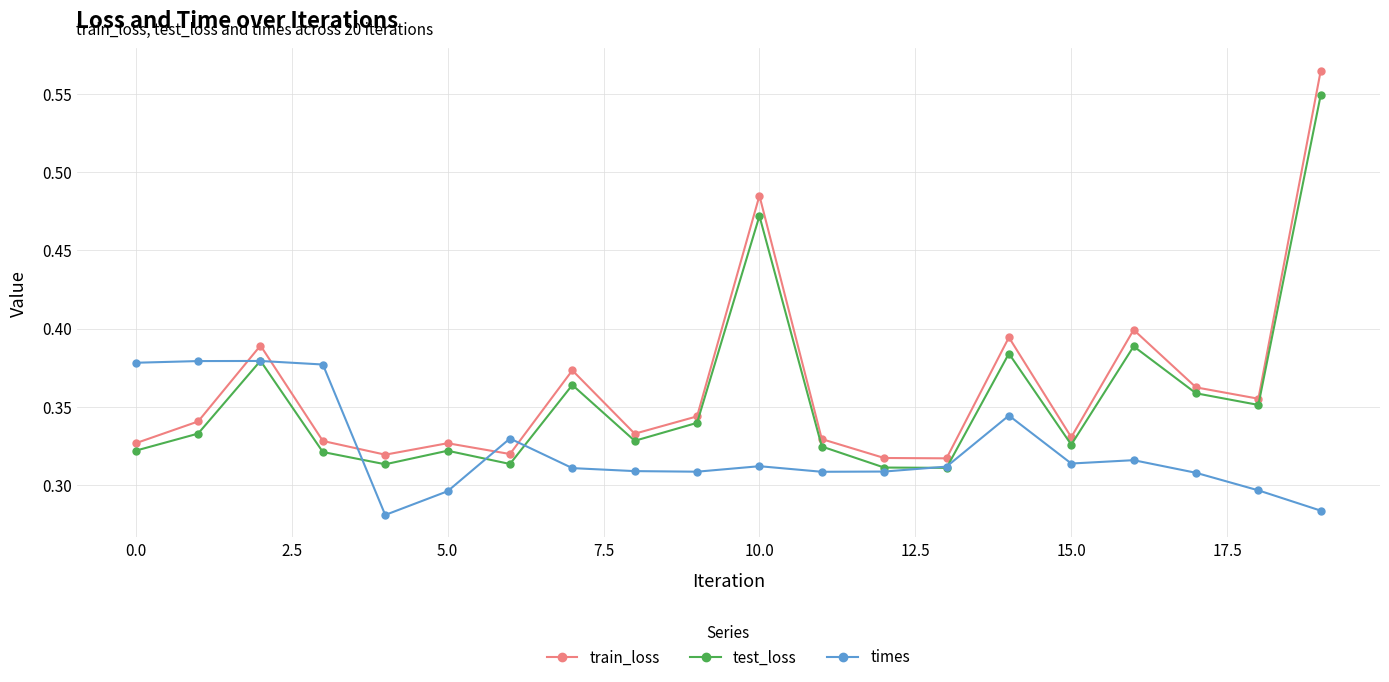

At how many categories does at least one series exceed 0?

20